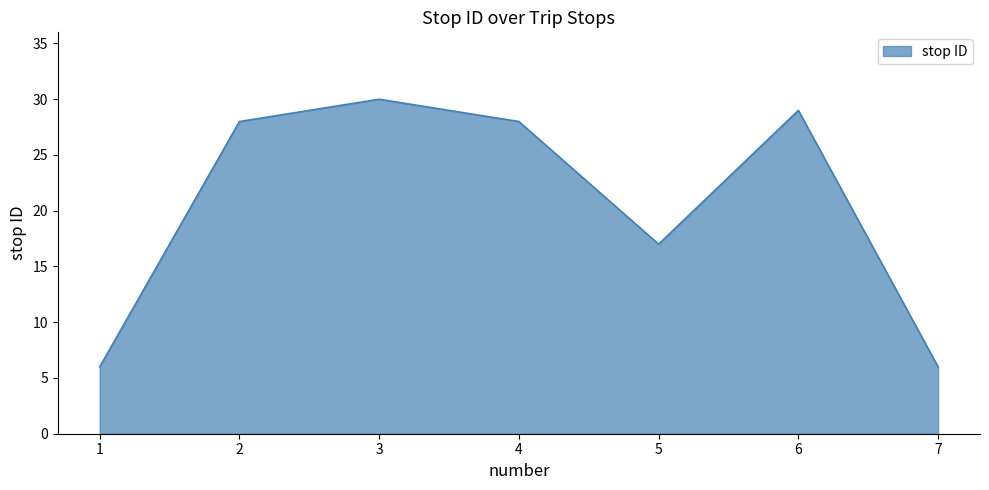

Is it true that the value at 2 is 28?

True